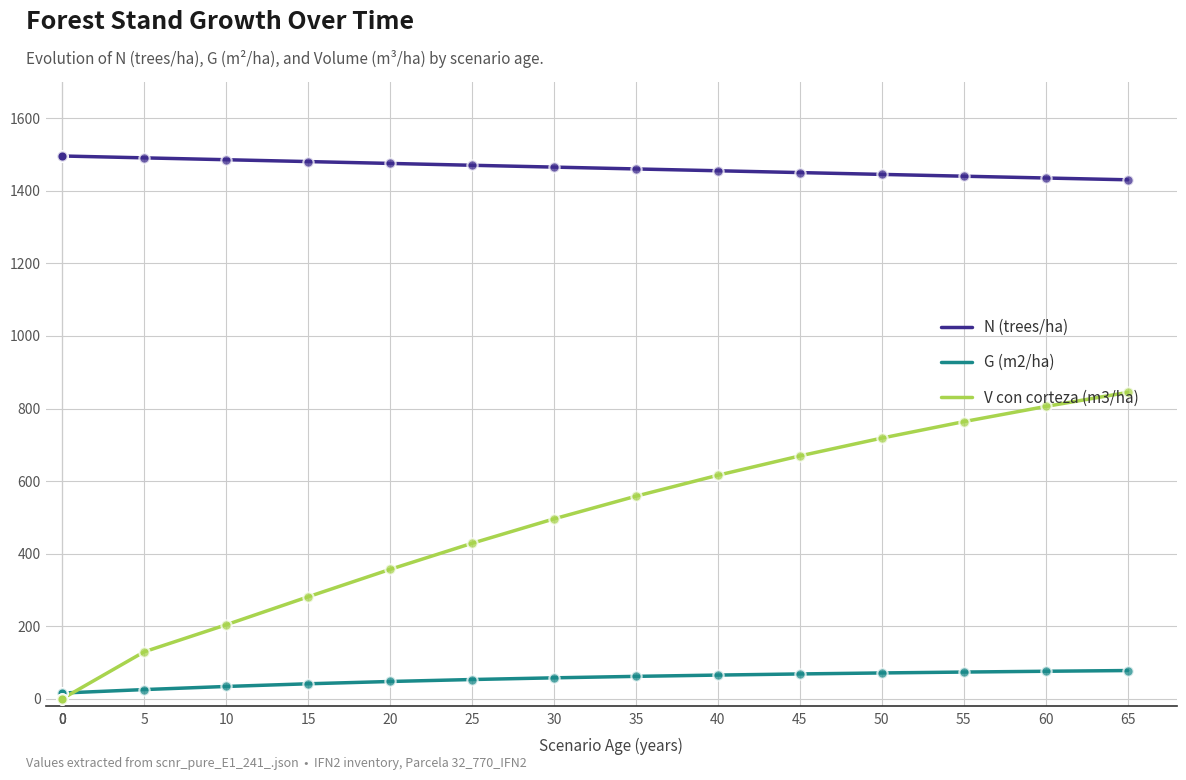

Which series contains the highest Y value?

N (trees/ha)